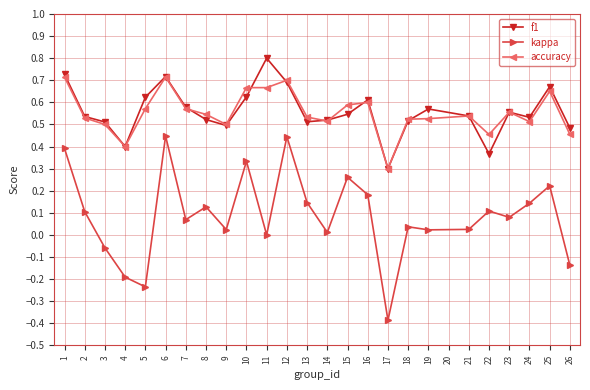

How many lines are shown in the chart?

3